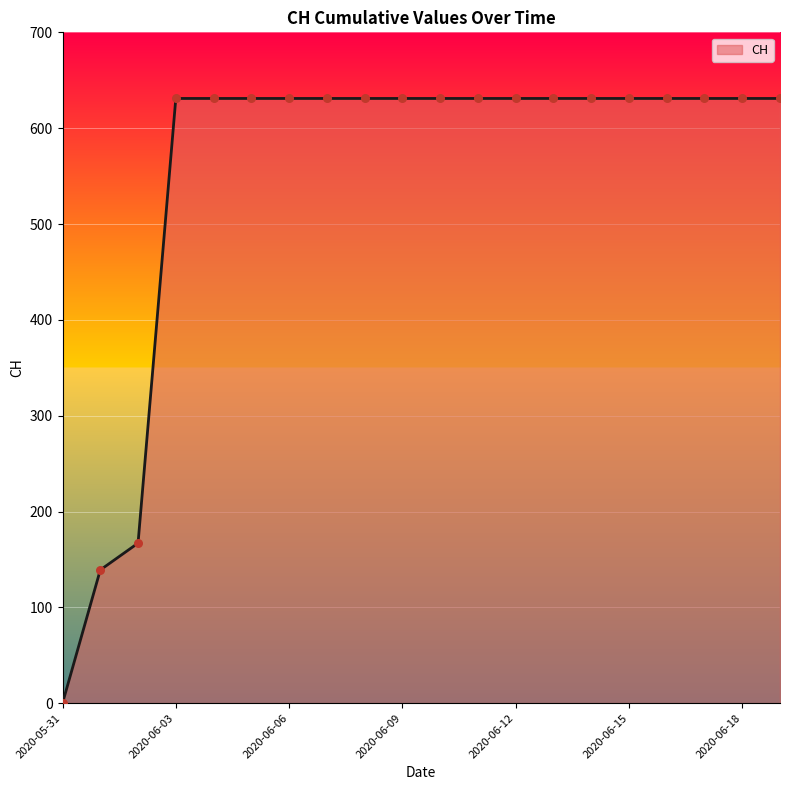

What is the maximum value shown in the chart?

631